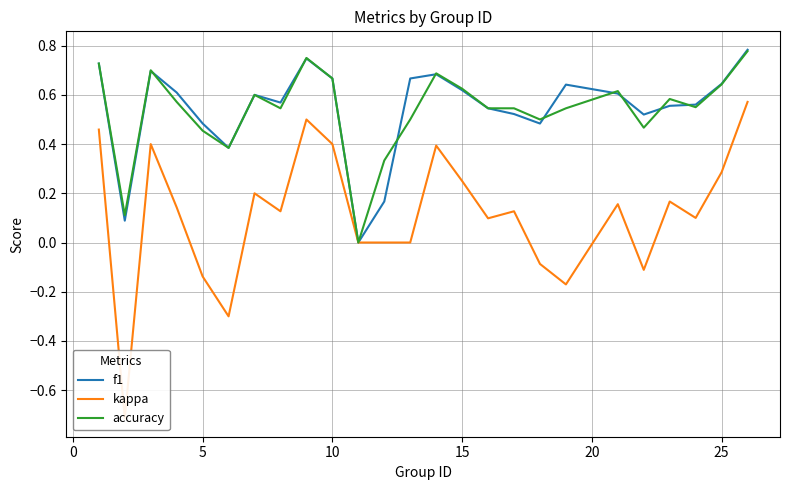

Which series has the largest total across all categories?

f1